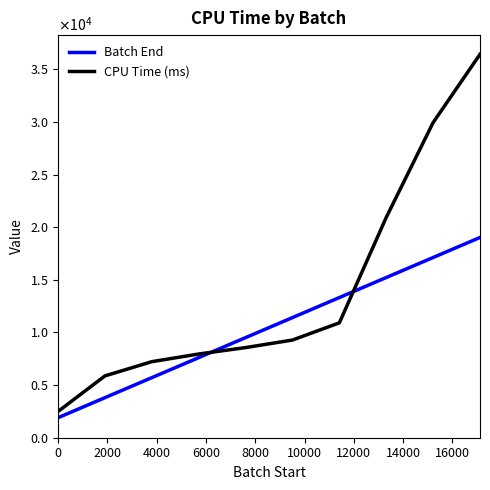

What is the greatest value displayed?

36420.7